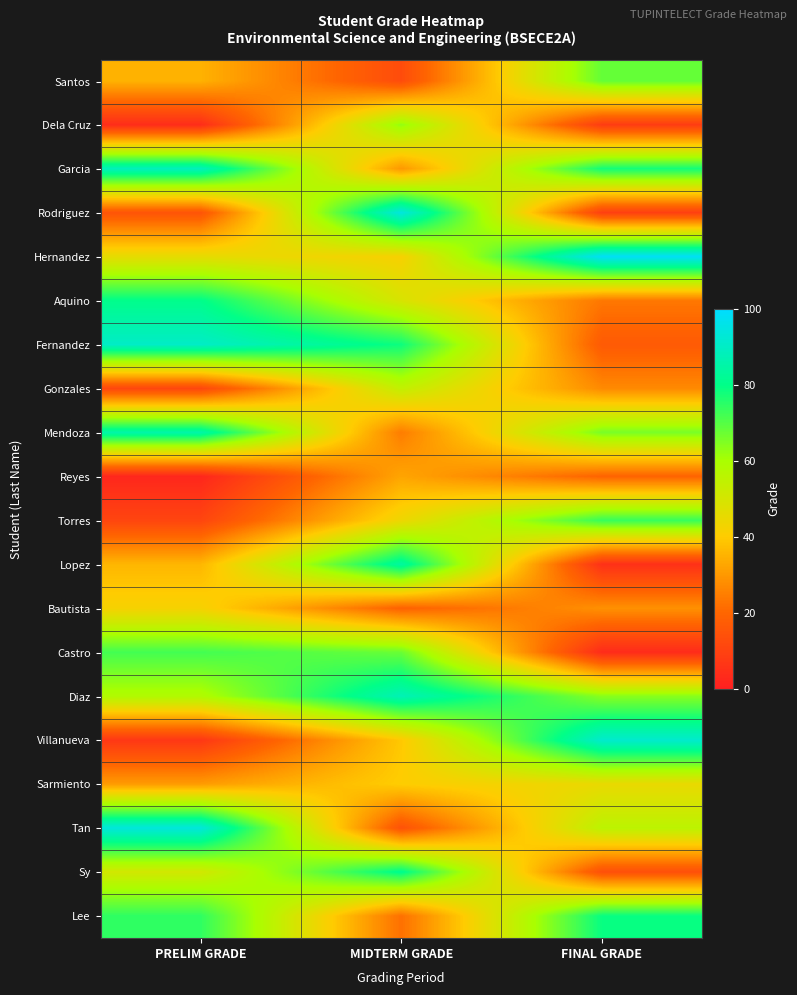

Reading left to right, extract all data points from this chart.

Santos: PRELIM GRADE=34.9	MIDTERM GRADE=12.8	FINAL GRADE=68.2
Dela Cruz: PRELIM GRADE=4.0	MIDTERM GRADE=62.5	FINAL GRADE=8.3
Garcia: PRELIM GRADE=88.5	MIDTERM GRADE=29.8	FINAL GRADE=77.9
Rodriguez: PRELIM GRADE=15.0	MIDTERM GRADE=94.3	FINAL GRADE=9.2
Hernandez: PRELIM GRADE=46.1	MIDTERM GRADE=41.8	FINAL GRADE=98.2
Aquino: PRELIM GRADE=80.4	MIDTERM GRADE=49.2	FINAL GRADE=23.6
Fernandez: PRELIM GRADE=90.3	MIDTERM GRADE=78.4	FINAL GRADE=16.9
Gonzales: PRELIM GRADE=11.2	MIDTERM GRADE=54.3	FINAL GRADE=27.2
Mendoza: PRELIM GRADE=85.2	MIDTERM GRADE=24.6	FINAL GRADE=65.8
Reyes: PRELIM GRADE=2.1	MIDTERM GRADE=32.4	FINAL GRADE=19.3
Torres: PRELIM GRADE=10.9	MIDTERM GRADE=44.1	FINAL GRADE=73.5
Lopez: PRELIM GRADE=35.8	MIDTERM GRADE=83.9	FINAL GRADE=5.1
Bautista: PRELIM GRADE=42.1	MIDTERM GRADE=18.9	FINAL GRADE=28.4
Castro: PRELIM GRADE=72.1	MIDTERM GRADE=67.5	FINAL GRADE=3.5
Diaz: PRELIM GRADE=58.3	MIDTERM GRADE=87.5	FINAL GRADE=63.9
Villanueva: PRELIM GRADE=6.9	MIDTERM GRADE=39.3	FINAL GRADE=91.4
Sarmiento: PRELIM GRADE=30.5	MIDTERM GRADE=40.3	FINAL GRADE=45.0
Tan: PRELIM GRADE=93.8	MIDTERM GRADE=14.5	FINAL GRADE=55.8
Sy: PRELIM GRADE=50.8	MIDTERM GRADE=81.0	FINAL GRADE=13.9
Lee: PRELIM GRADE=74.4	MIDTERM GRADE=22.1	FINAL GRADE=79.0